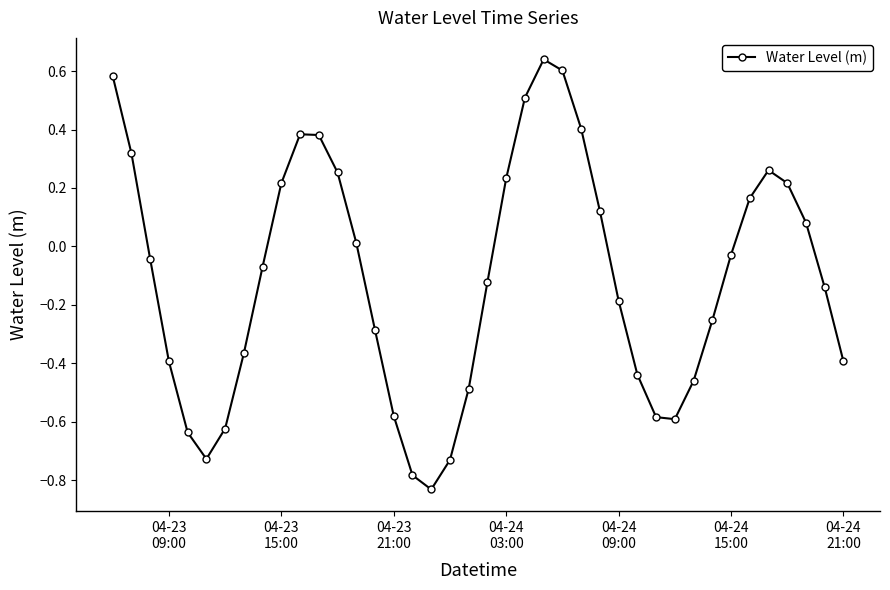

Count the number of data series in this chart.

1